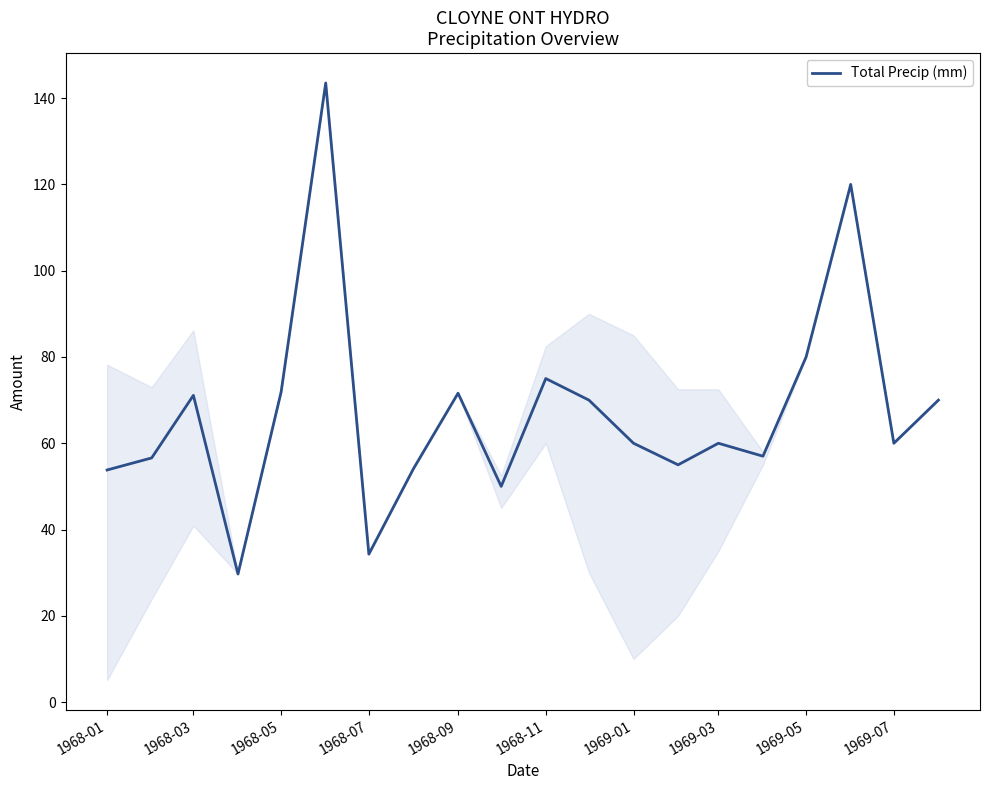

How many categories are shown in the chart?

20